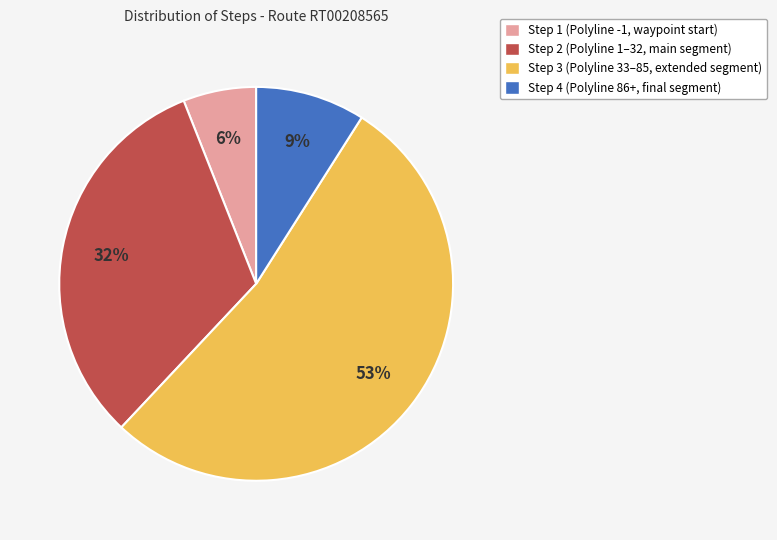

True or false: Step 2 accounts for 21% of the total.

False